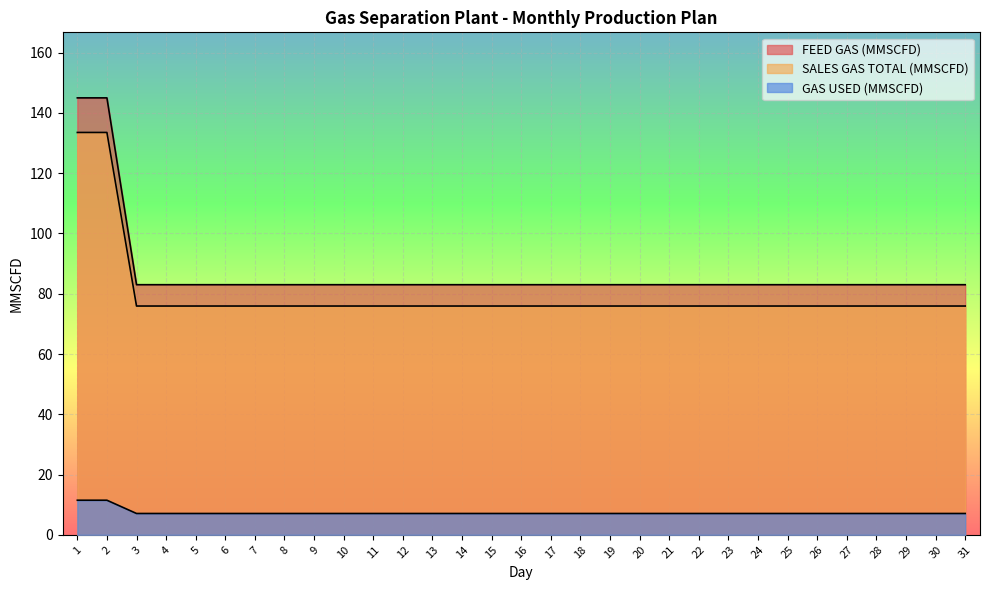

True or false: SALES GAS TOTAL (MMSCFD) has a value of 112.2 at 26.

False